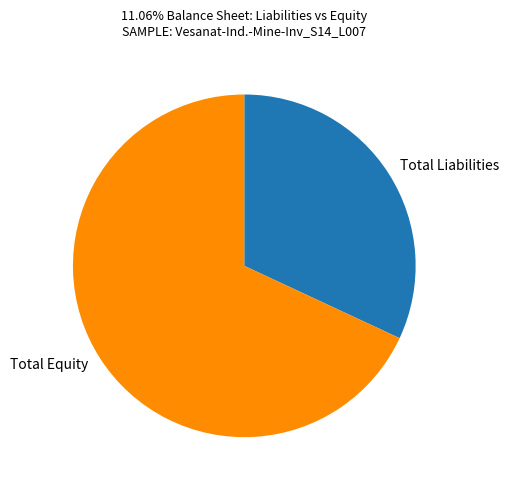

Does Total Liabilities account for over 50% of the chart?

No